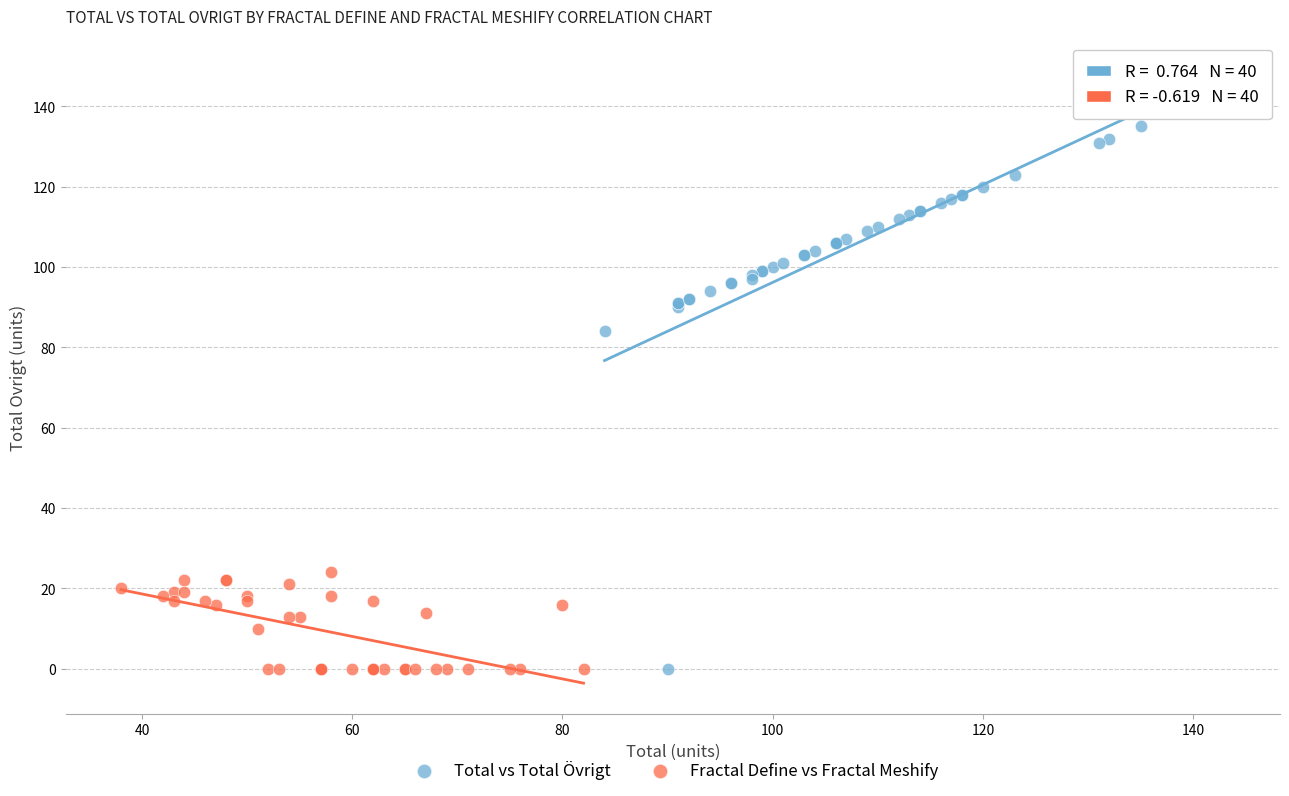

Which series reaches the maximum Y coordinate?

Total vs Total Övrigt